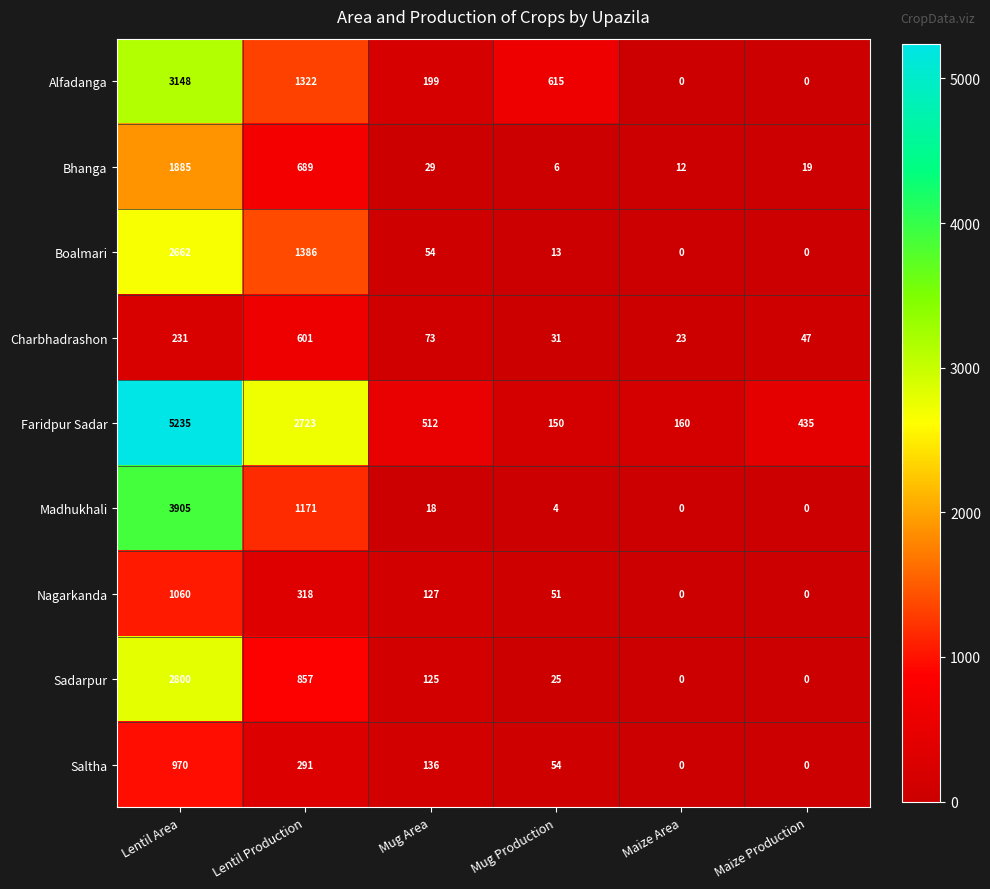

Where does the Alfadanga series first go above 615?

Lentil Area